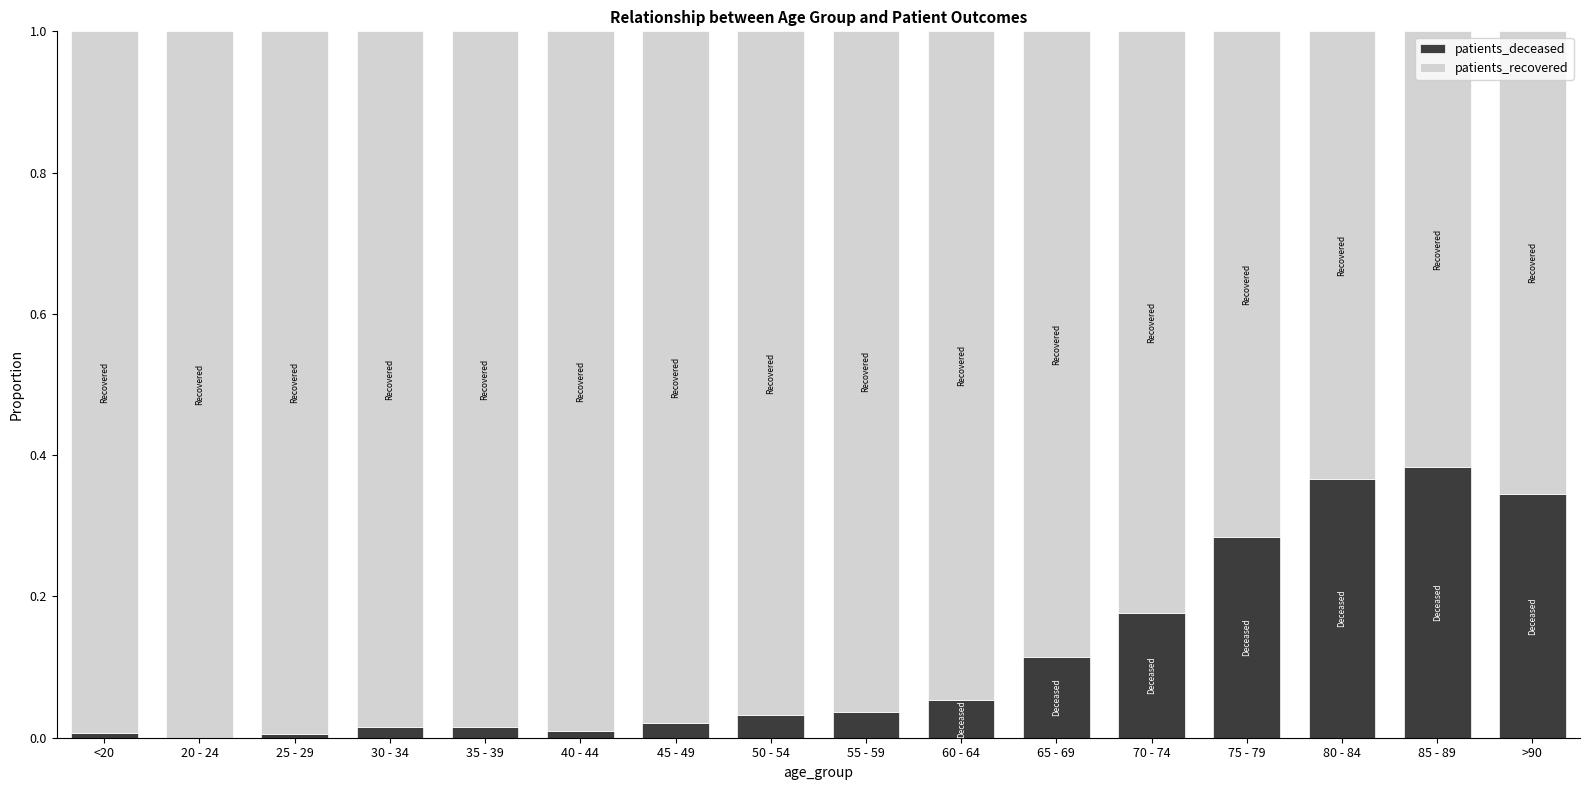

Are the bars grouped side by side (vs. stacked)?

No